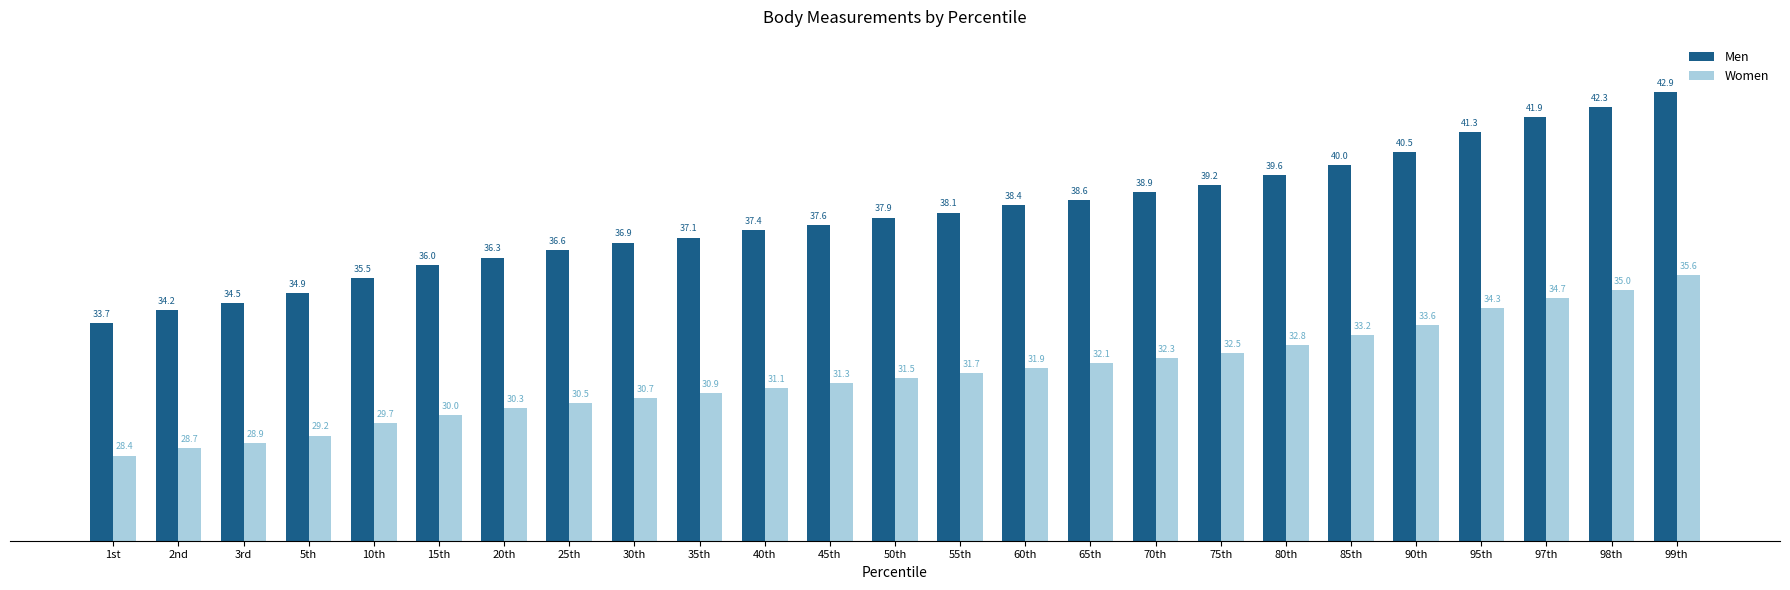

Are the bars grouped side by side (vs. stacked)?

Yes